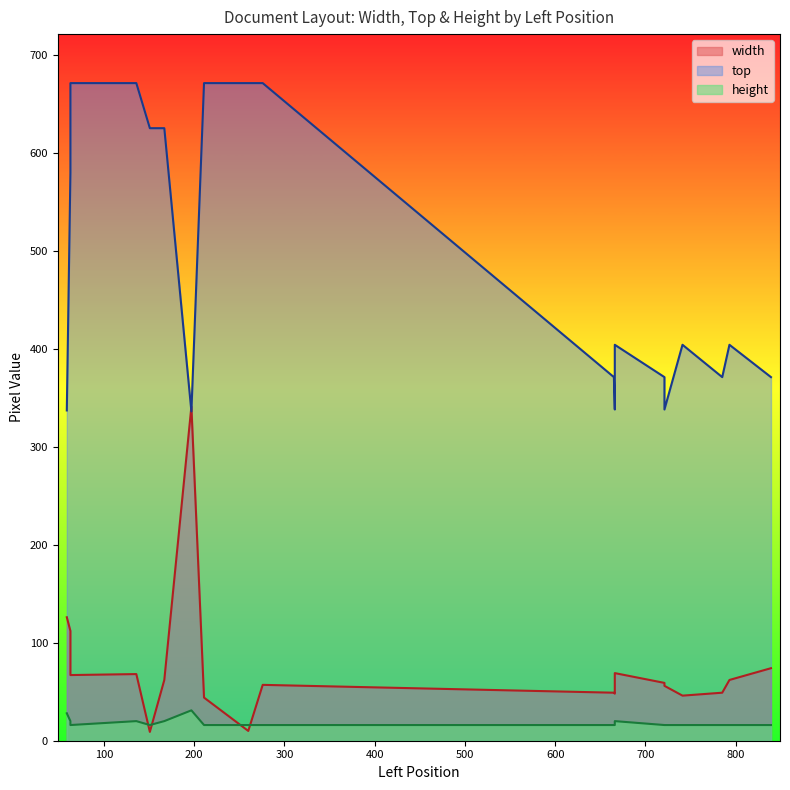

What is the sum of all top values?

9855